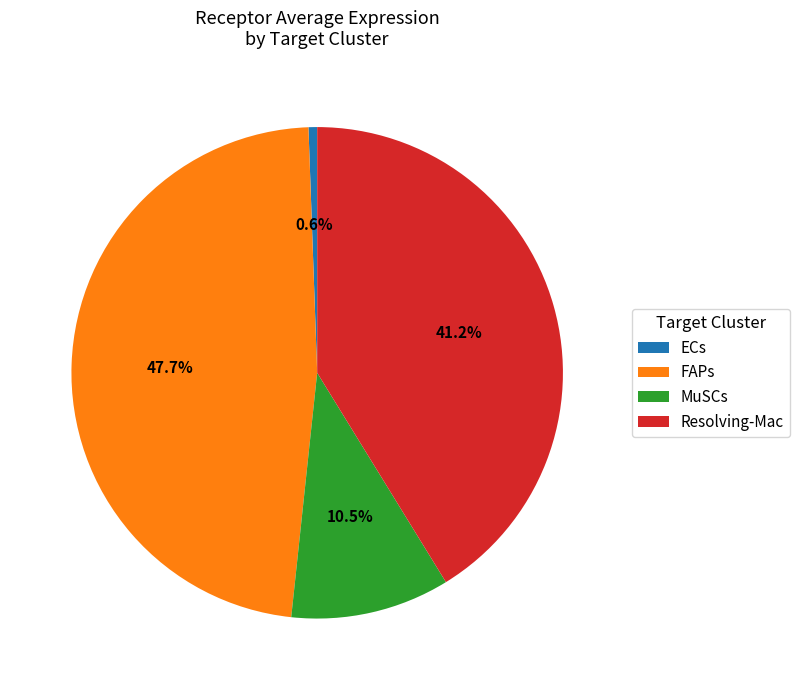

How many slices are in this pie chart?

4